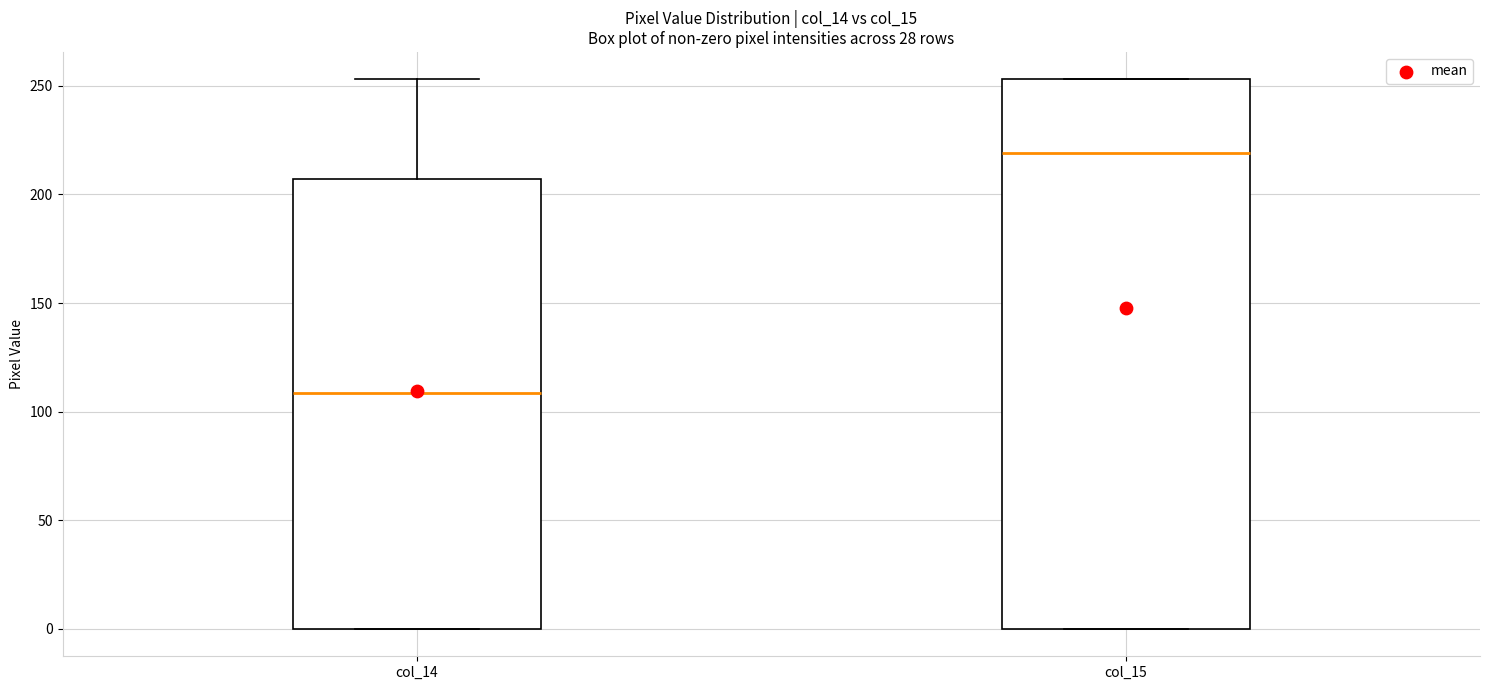

Where does the median line of the box for col_15 sit on the y-axis? The values are not printed on the chart, so give them approximately, as read against the axis.

220